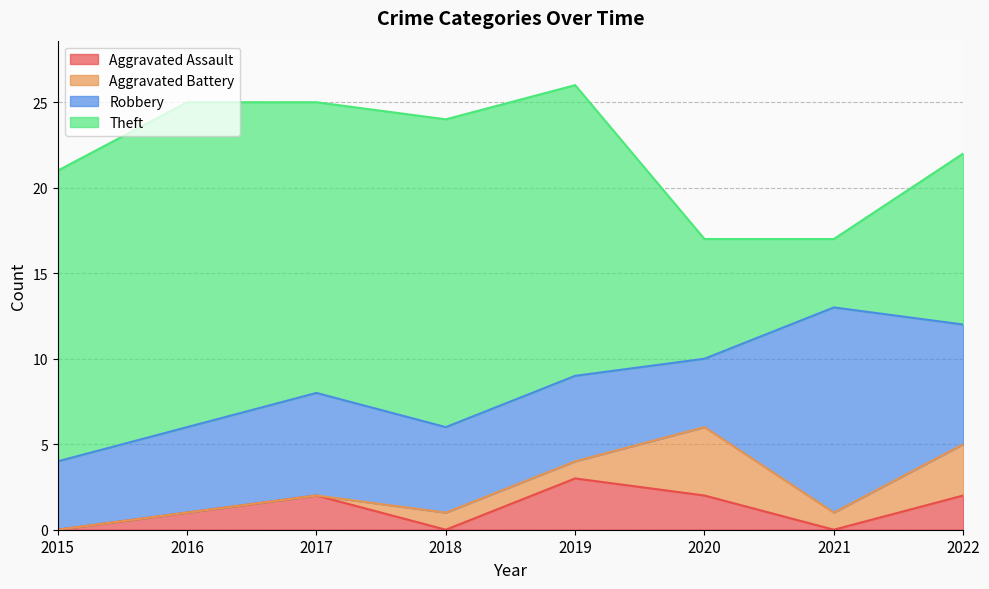

Where is Robbery nearest to the value 8?

2022